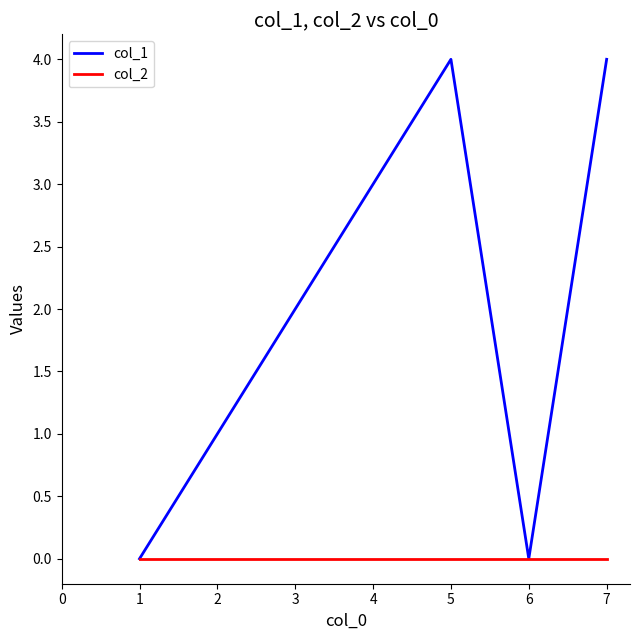

What is the sum of all col_1 values?

14